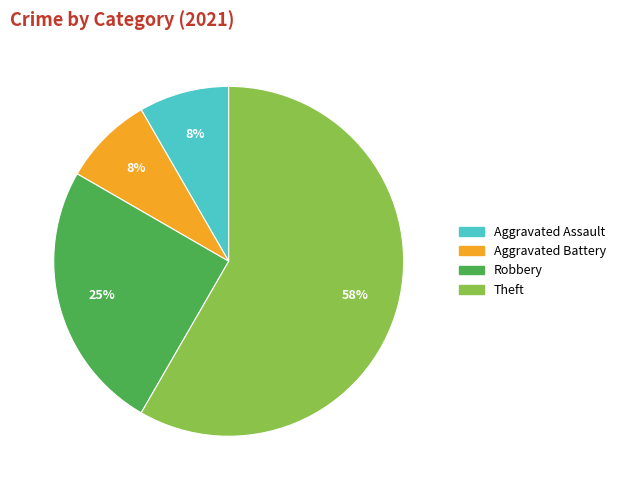

Is Aggravated Assault the majority of the pie?

No